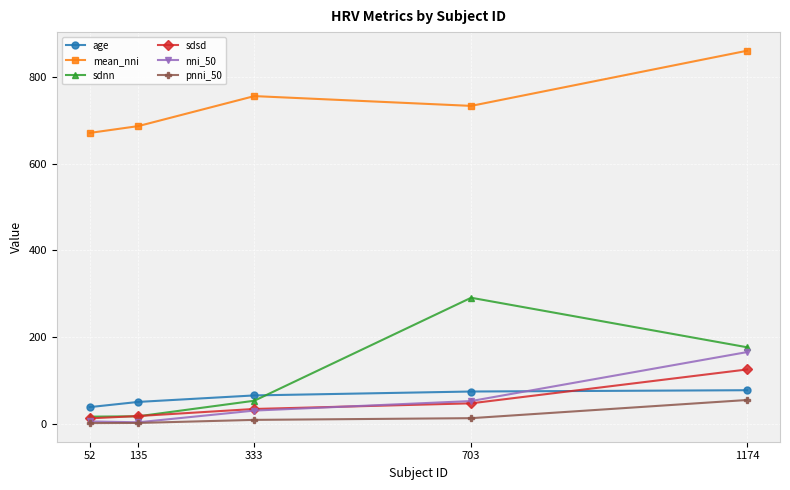

What is the difference between the maximum and minimum values in the sdsd series?

112.8